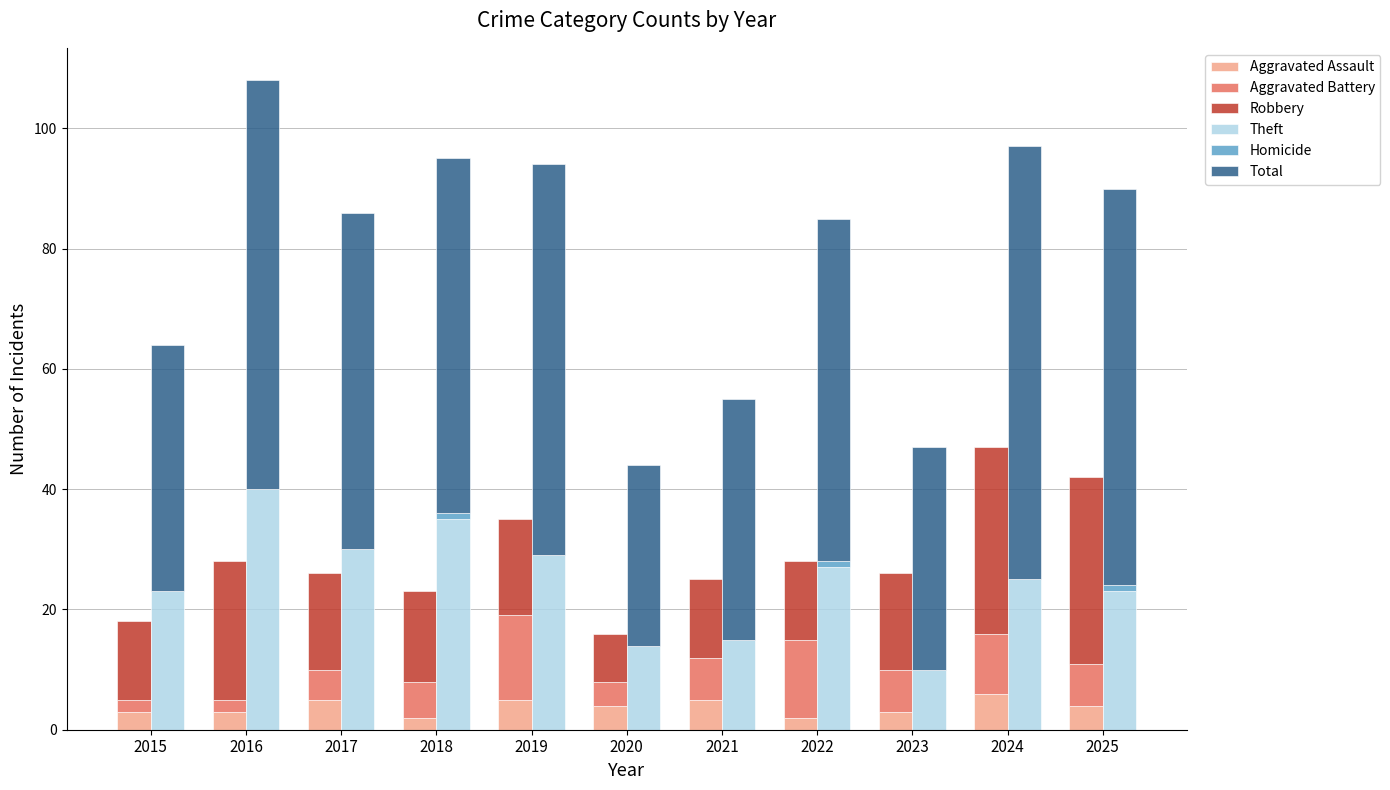

Reading left to right, transcribe all the data shown in this chart.

Aggravated Assault: 3	3	5	2	5	4	5	2	3	6	4
Aggravated Battery: 2	2	5	6	14	4	7	13	7	10	7
Robbery: 13	23	16	15	16	8	13	13	16	31	31
Theft: 23	40	30	35	29	14	15	27	10	25	23
Homicide: 0	0	0	1	0	0	0	1	0	0	1
Total: 41	68	56	59	65	30	40	57	37	72	66